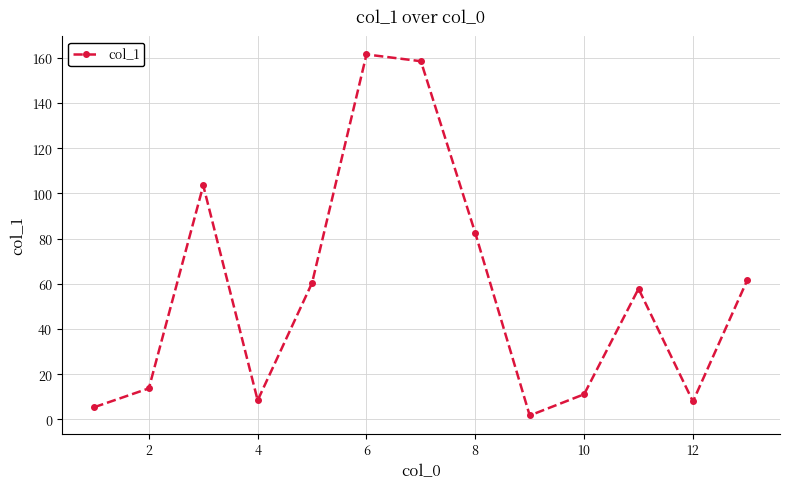

What is the value of the 3rd point from the left?

103.5